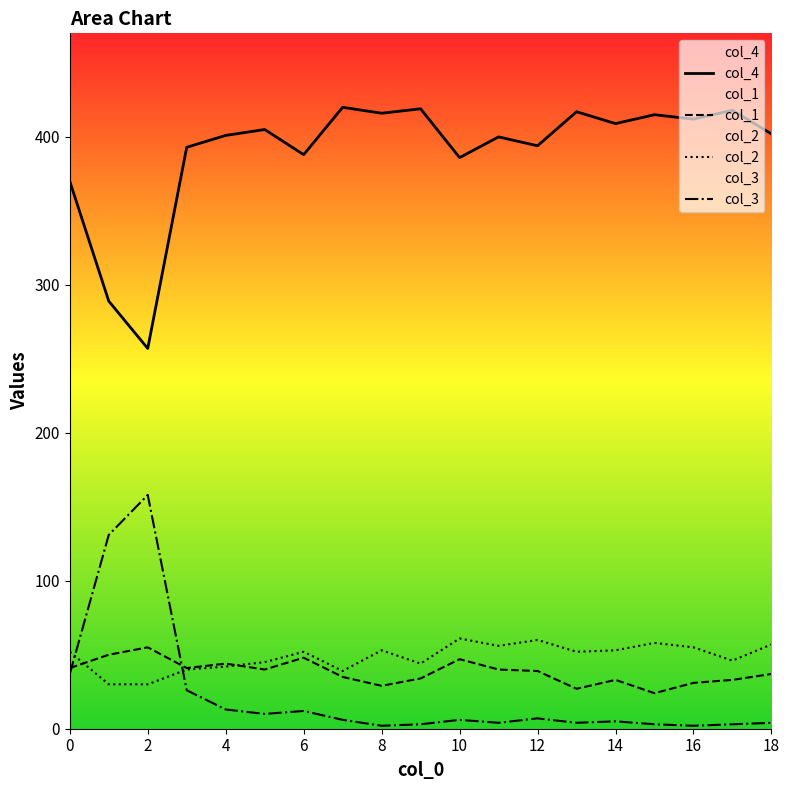

How many times do col_2 and col_3 cross each other?

2